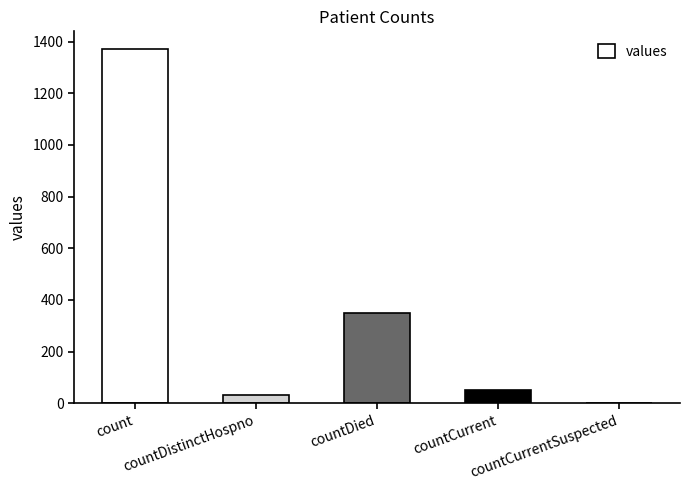

Reading left to right, transcribe all the data shown in this chart.

count=1371	countDistinctHospno=33	countDied=349	countCurrent=52	countCurrentSuspected=0